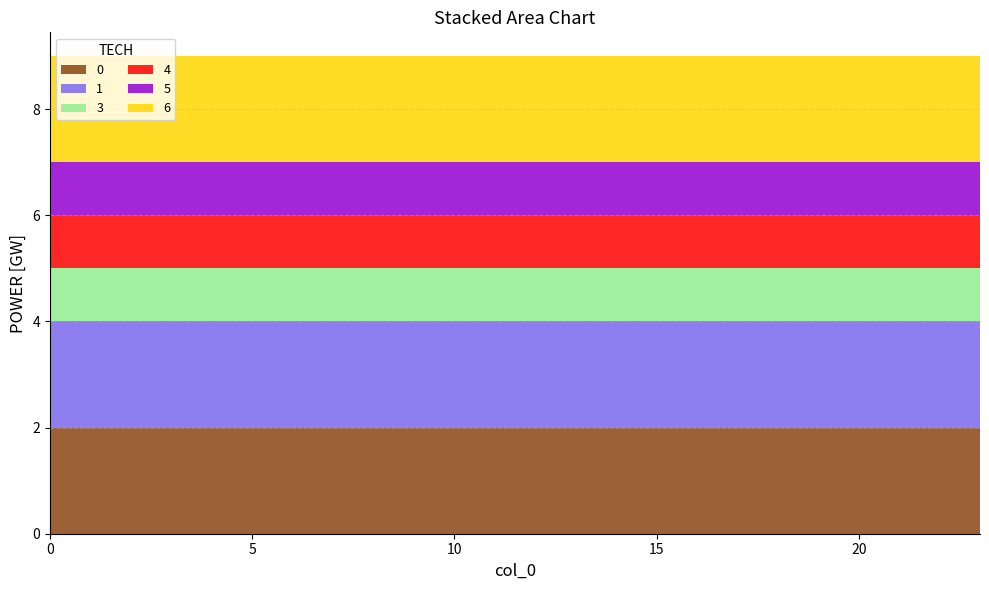

Reading left to right, extract all data points from this chart.

0: 0=2	1=2	2=2	3=2	4=2	5=2	6=2	7=2	8=2	9=2	10=2	11=2	12=2	13=2	14=2	15=2	16=2	17=2	18=2	19=2	20=2	21=2	22=2	23=2
1: 0=2	1=2	2=2	3=2	4=2	5=2	6=2	7=2	8=2	9=2	10=2	11=2	12=2	13=2	14=2	15=2	16=2	17=2	18=2	19=2	20=2	21=2	22=2	23=2
3: 0=1	1=1	2=1	3=1	4=1	5=1	6=1	7=1	8=1	9=1	10=1	11=1	12=1	13=1	14=1	15=1	16=1	17=1	18=1	19=1	20=1	21=1	22=1	23=1
4: 0=1	1=1	2=1	3=1	4=1	5=1	6=1	7=1	8=1	9=1	10=1	11=1	12=1	13=1	14=1	15=1	16=1	17=1	18=1	19=1	20=1	21=1	22=1	23=1
5: 0=1	1=1	2=1	3=1	4=1	5=1	6=1	7=1	8=1	9=1	10=1	11=1	12=1	13=1	14=1	15=1	16=1	17=1	18=1	19=1	20=1	21=1	22=1	23=1
6: 0=2	1=2	2=2	3=2	4=2	5=2	6=2	7=2	8=2	9=2	10=2	11=2	12=2	13=2	14=2	15=2	16=2	17=2	18=2	19=2	20=2	21=2	22=2	23=2